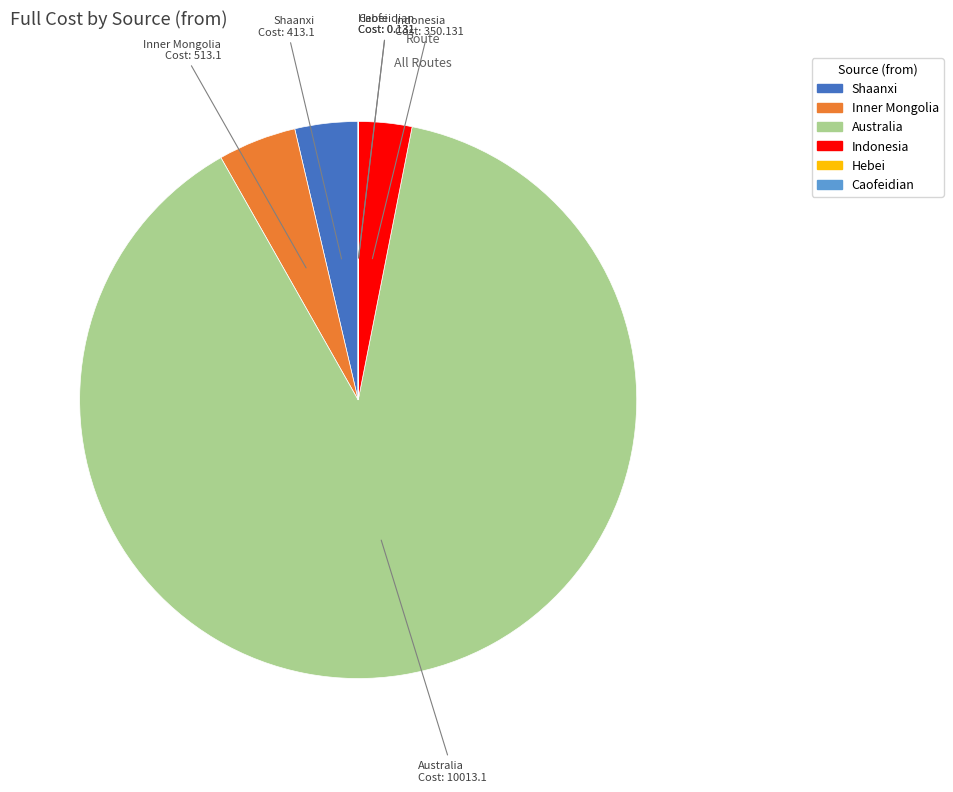

The Indonesia slice represents 3% of the pie. True or false?

True